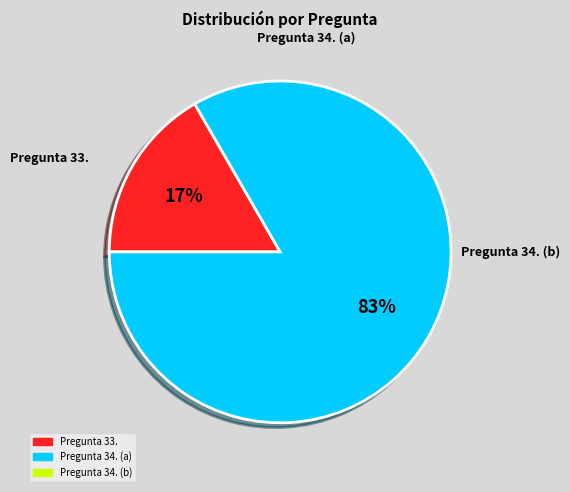

To the nearest percent, what is the average slice percentage?

50%